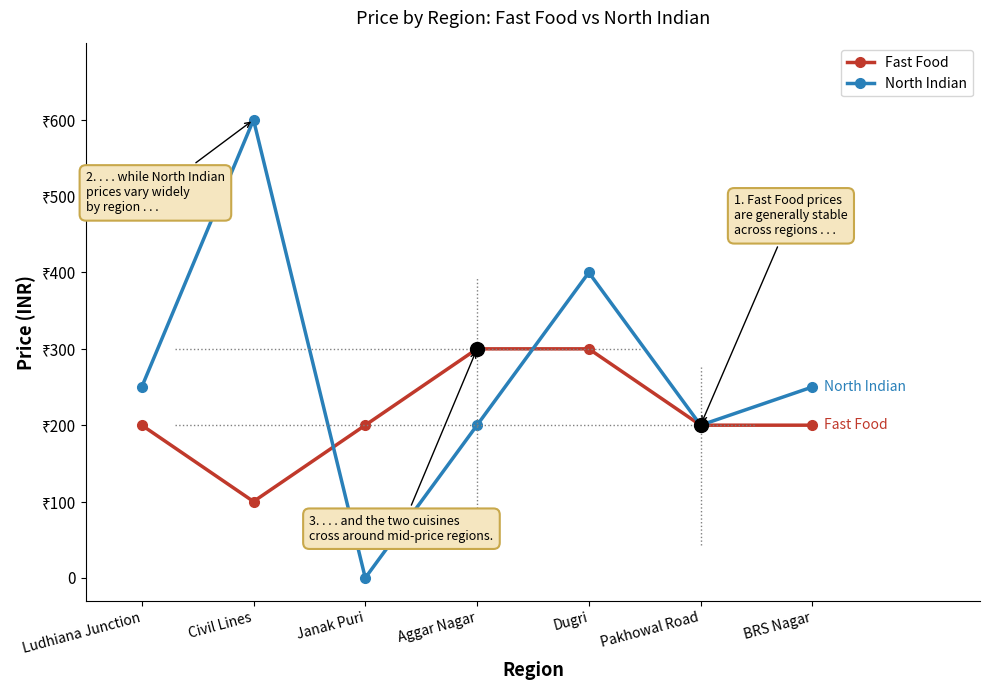

What is the average value of the North Indian series?

271